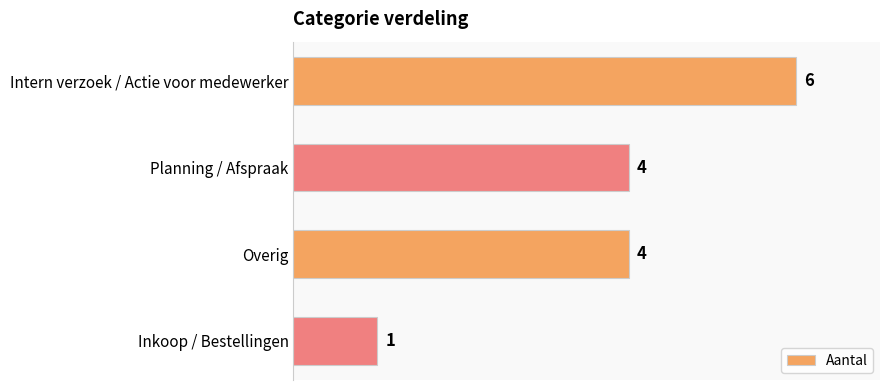

Is it true that the value at Inkoop / Bestellingen is 1?

True